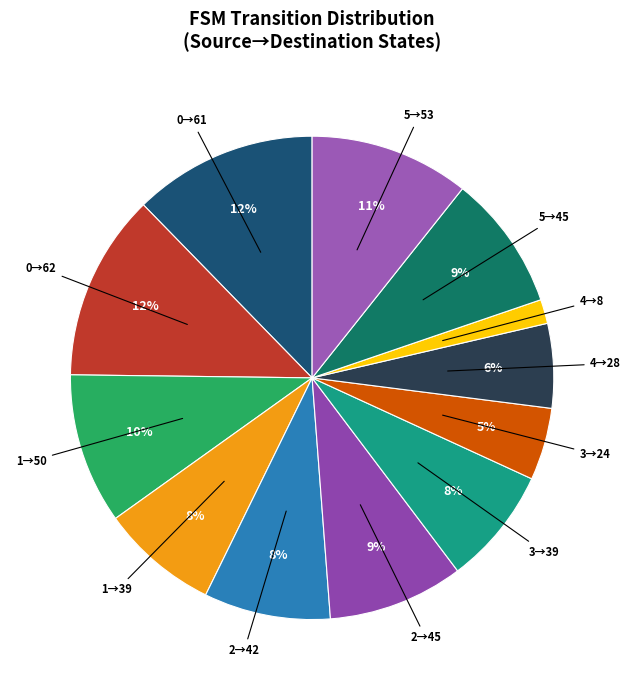

Is it true that 1→50 is 10% of the pie?

True